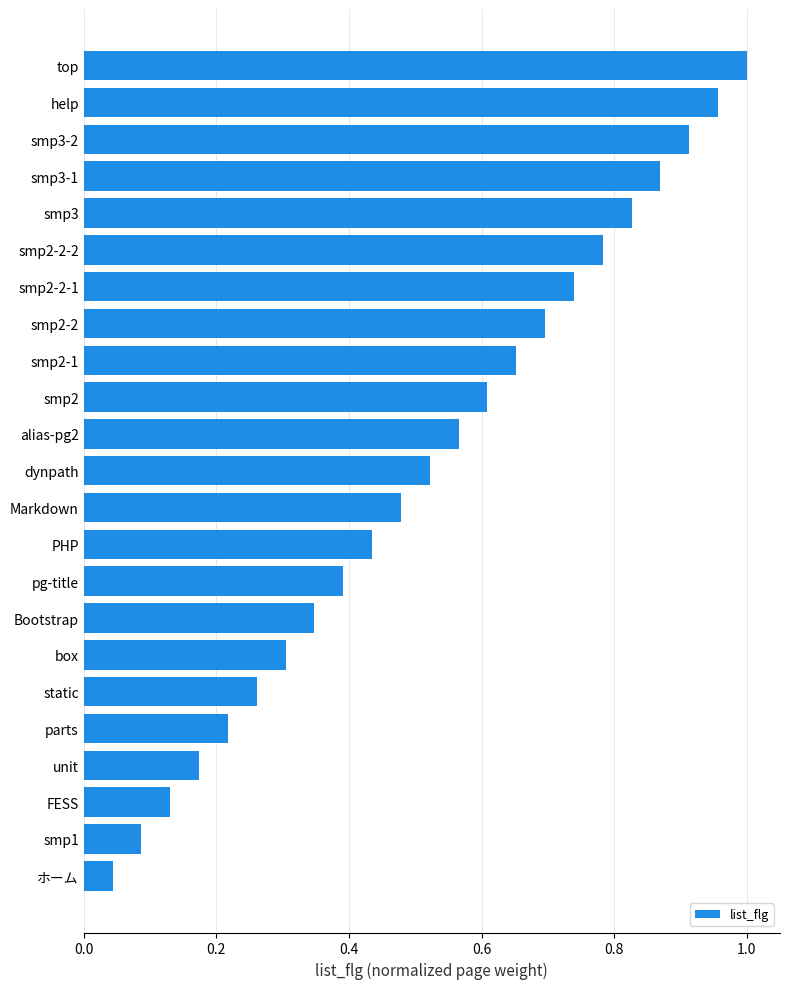

What is the change in value from Markdown to smp3?

+0.3